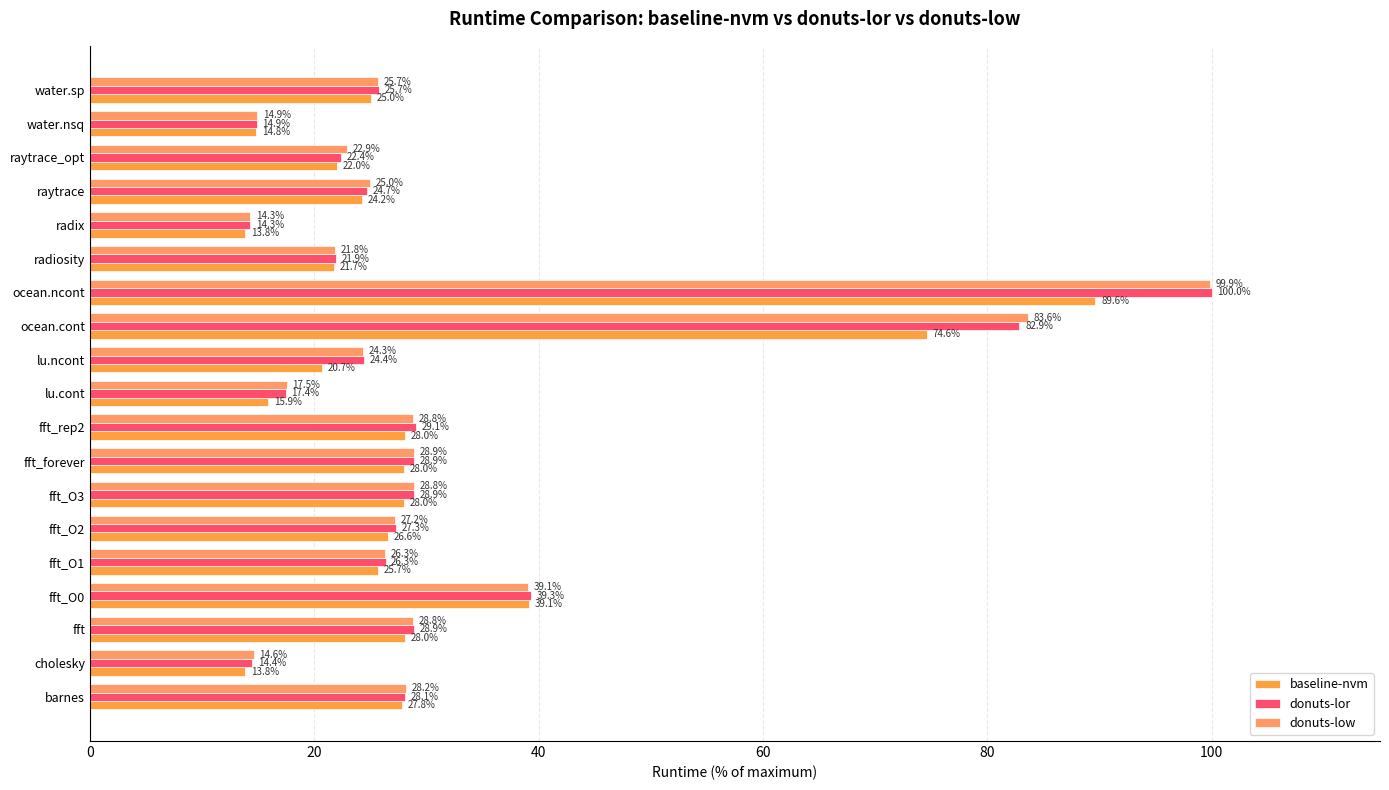

Which series has the largest range (max minus min)?

donuts-lor